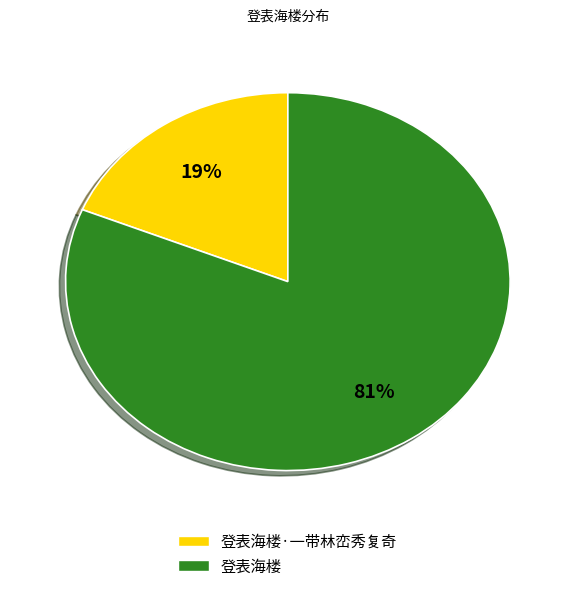

Is there any slice that represents more than half of the pie?

Yes